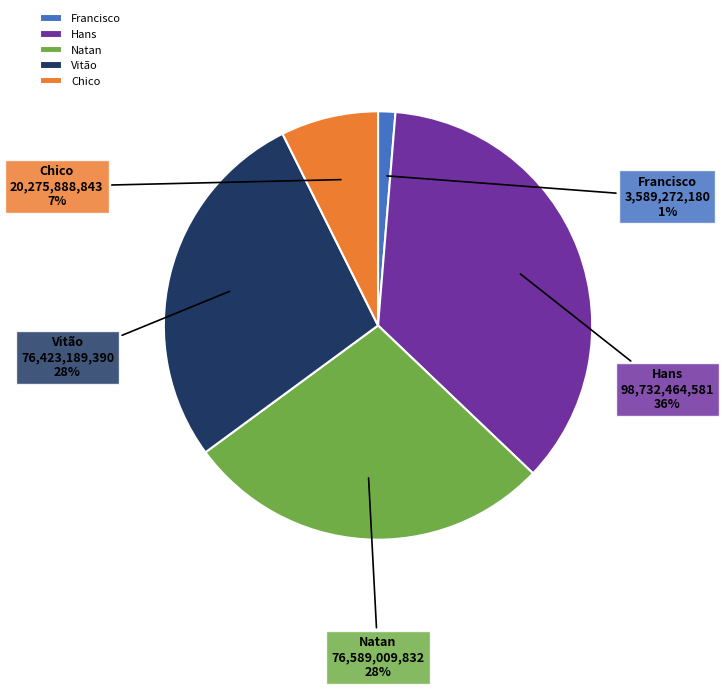

Is there any slice that represents more than half of the pie?

No